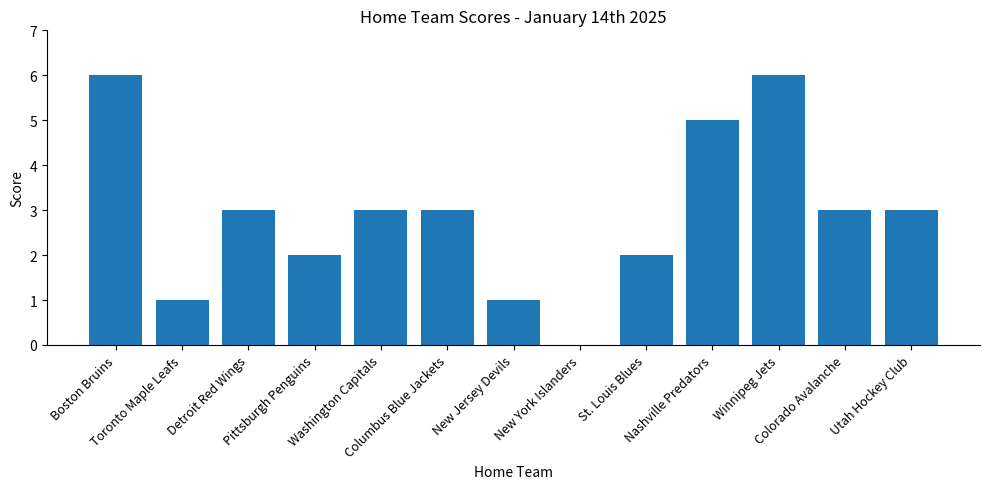

How many positive values are there?

12